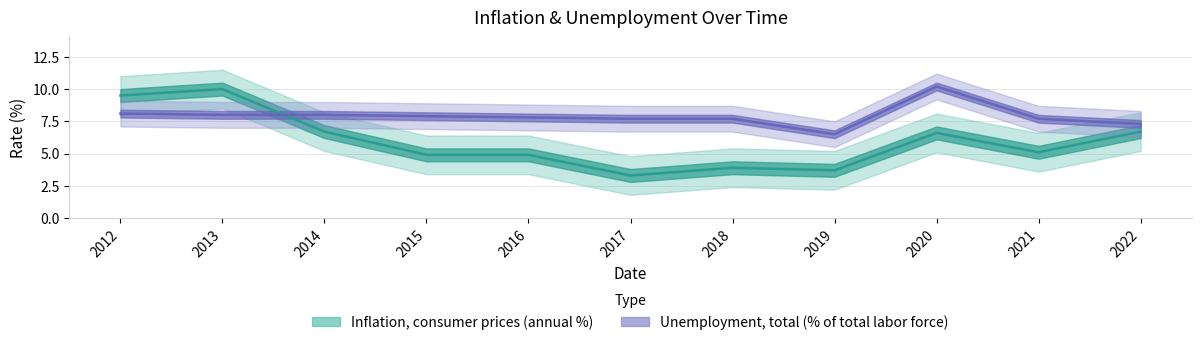

What is the total value across all series at 2020?

16.8